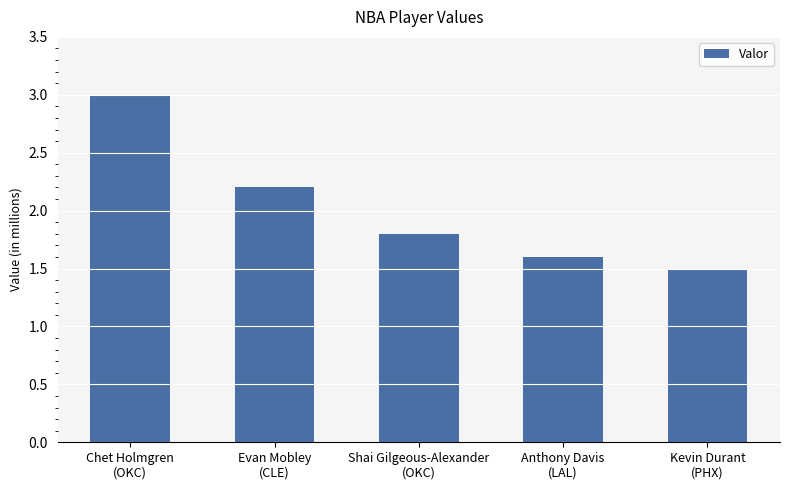

Is it true that the value at Chet Holmgren
(OKC) is 4.8?

False